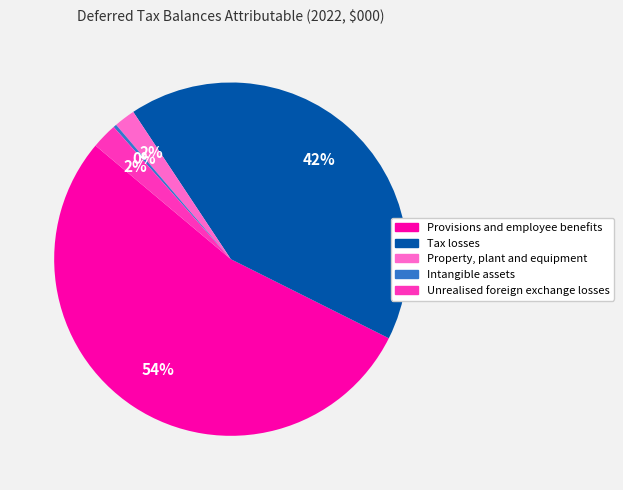

What percentage is the Provisions and employee benefits slice, to the nearest percent?

54%